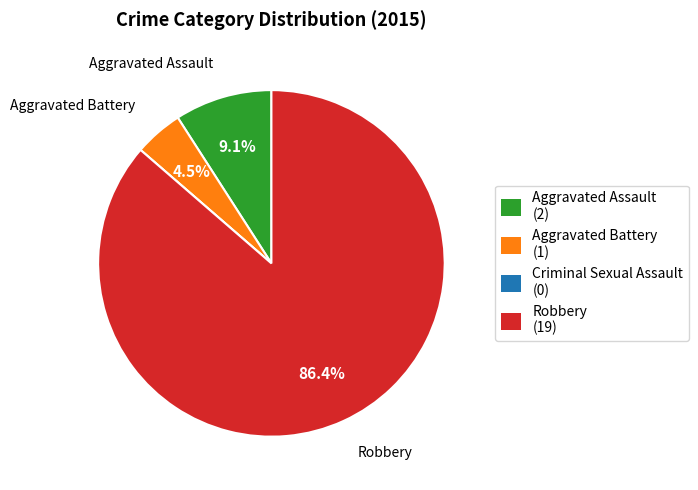

Which has a higher value, Aggravated Battery or Robbery?

Robbery